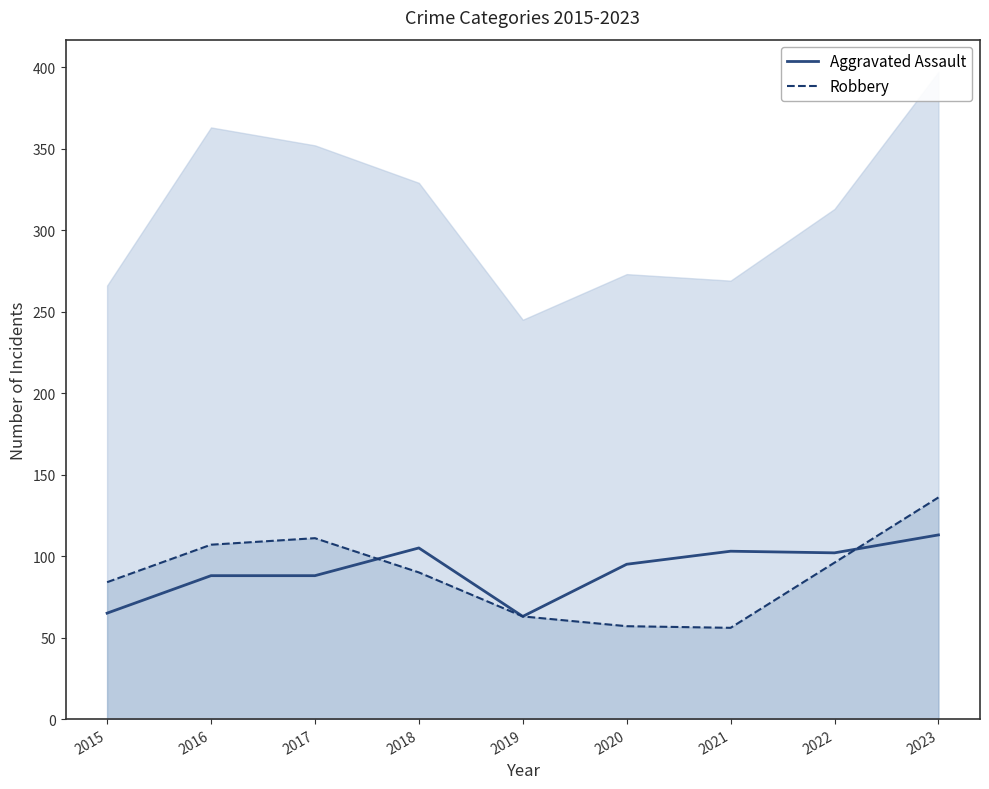

At which category is the sum across all series the highest?

2023